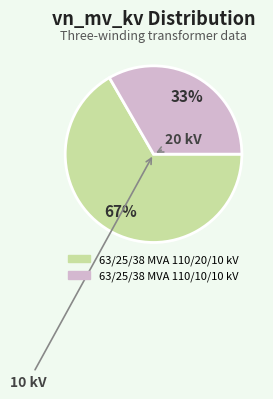

Do 63/25/38 MVA 110/10/10 kV and 63/25/38 MVA 110/20/10 kV together represent more than half of the pie?

Yes